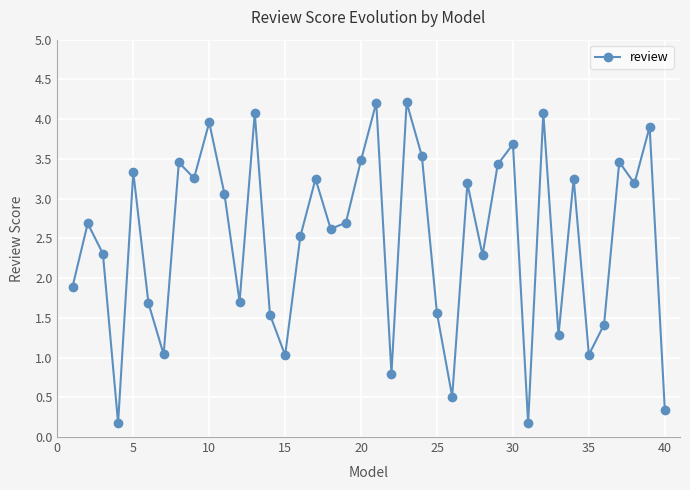

What is the maximum value shown in the chart?

4.2